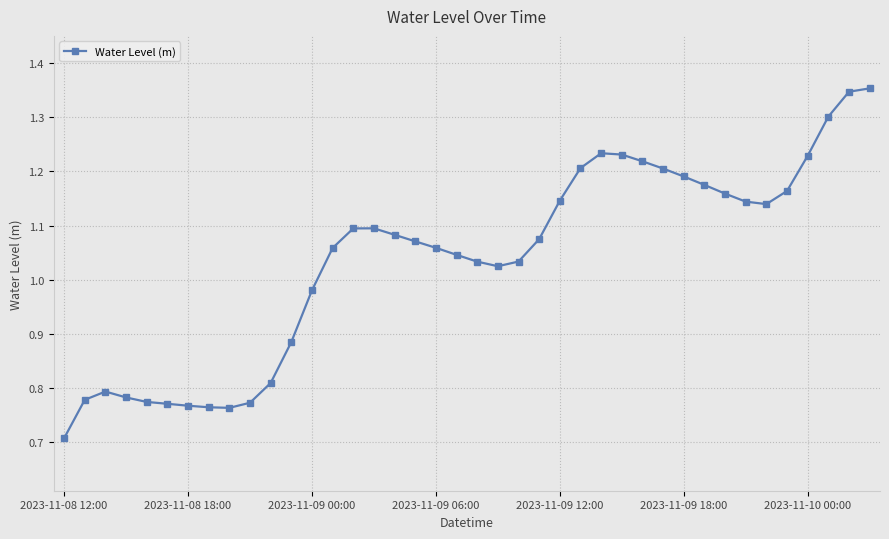

What is the sum of all values?

41.5